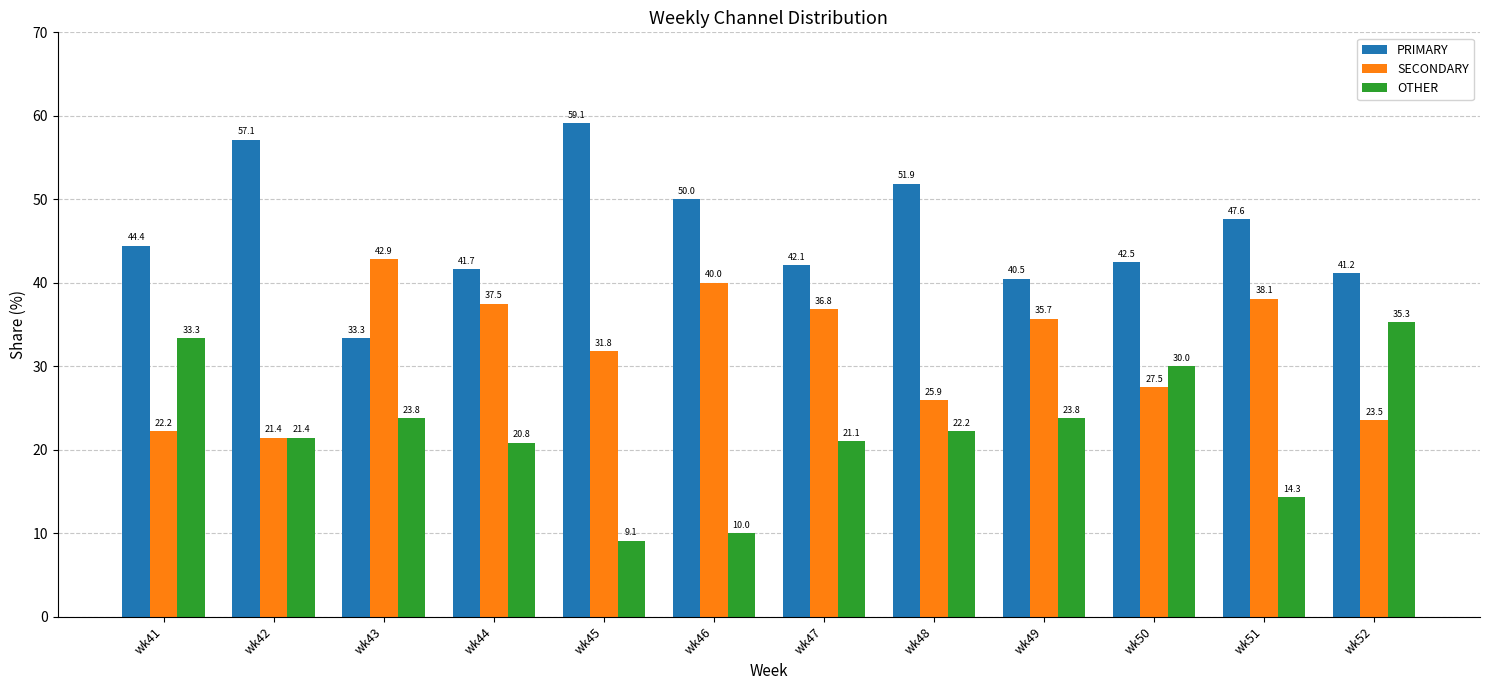

What are all the series names shown in the legend?

PRIMARY, SECONDARY, OTHER